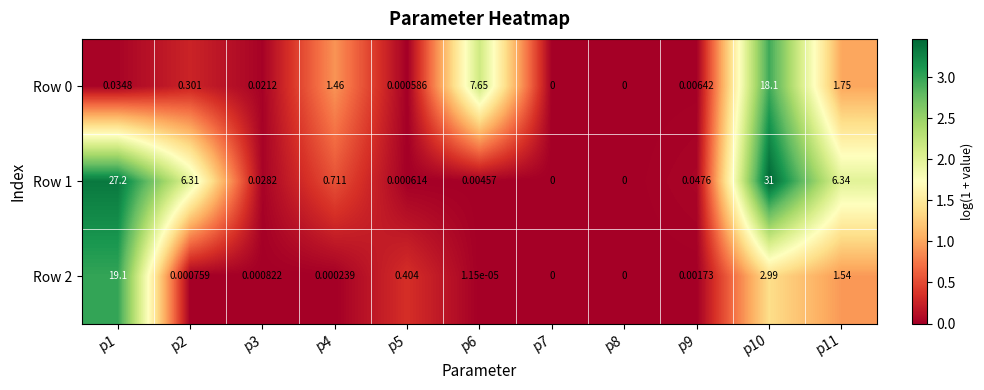

Is the value of Row 1 at p6 greater than the value of Row 0 at p10?

No